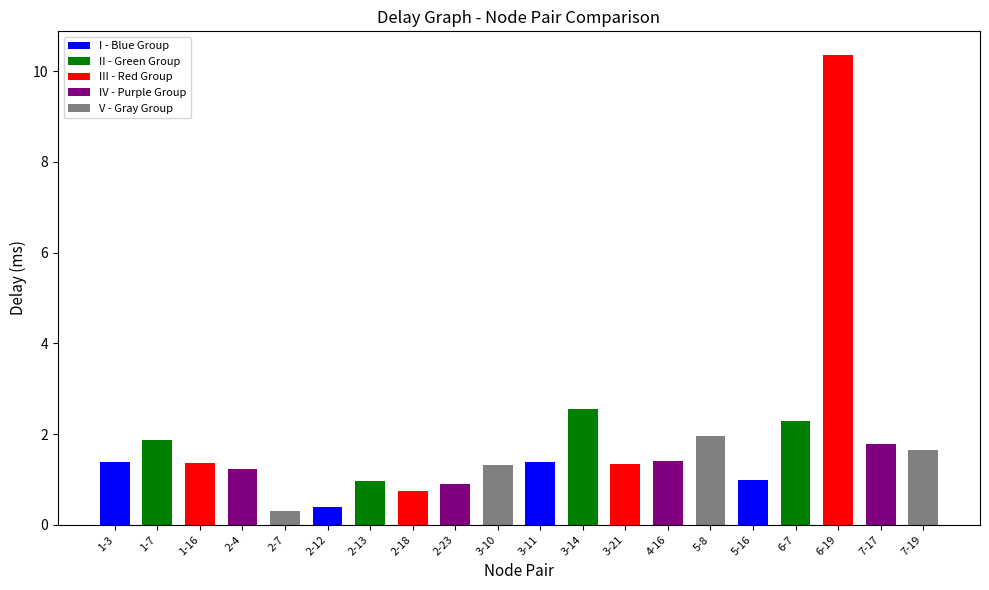

How many data points does each series have?

20